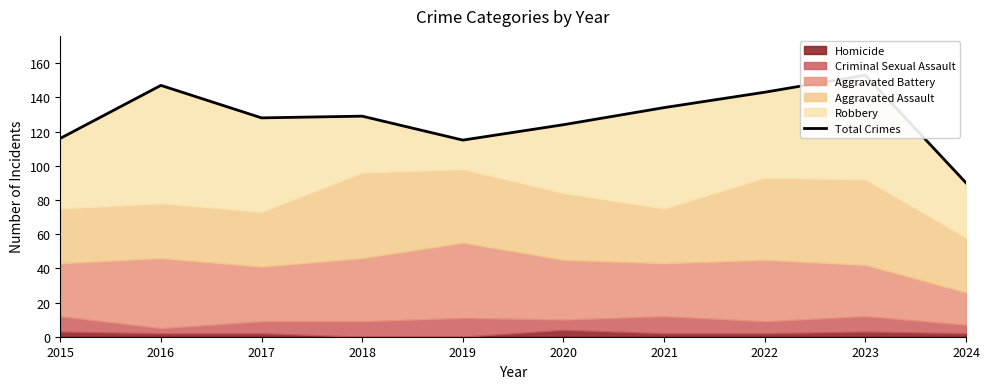

Between 2022 and 2016, which is larger?

2016